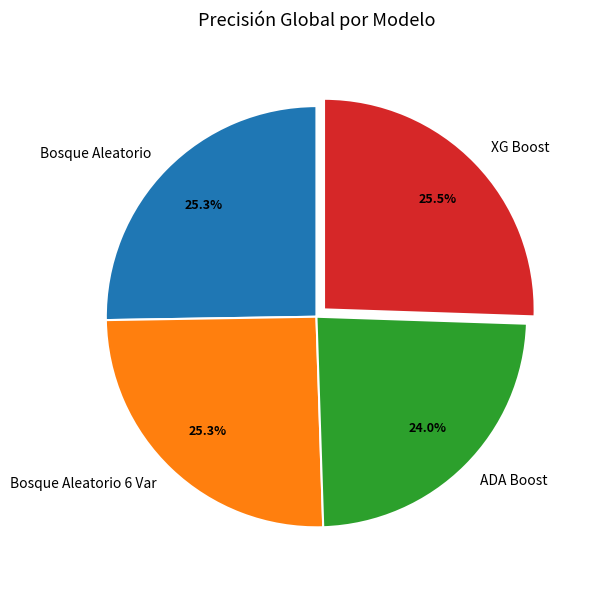

To the nearest percent, what percentage of the pie is Bosque Aleatorio?

25%